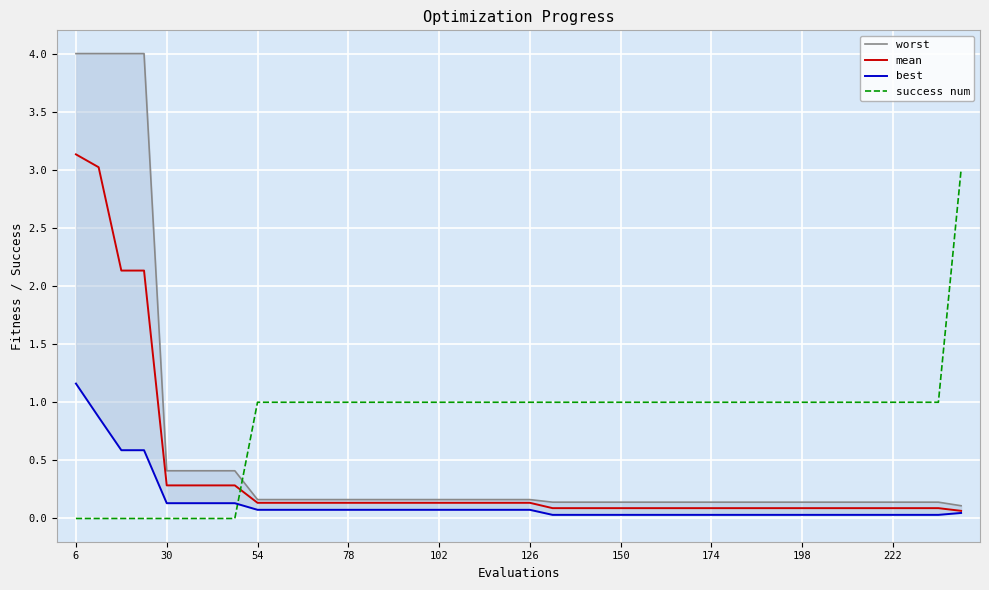

True or false: mean and success num cross at least once.

True